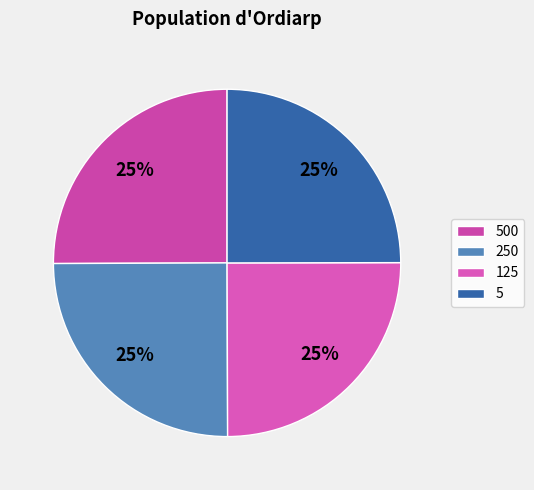

Between 5 and 250, which is larger?

250